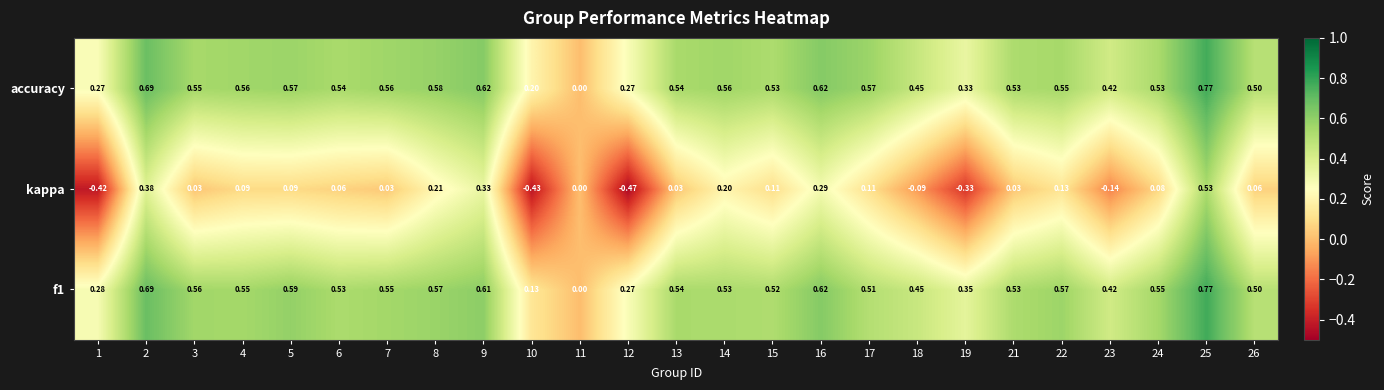

Is the value of f1 at 1 greater than the value of accuracy at 4?

No